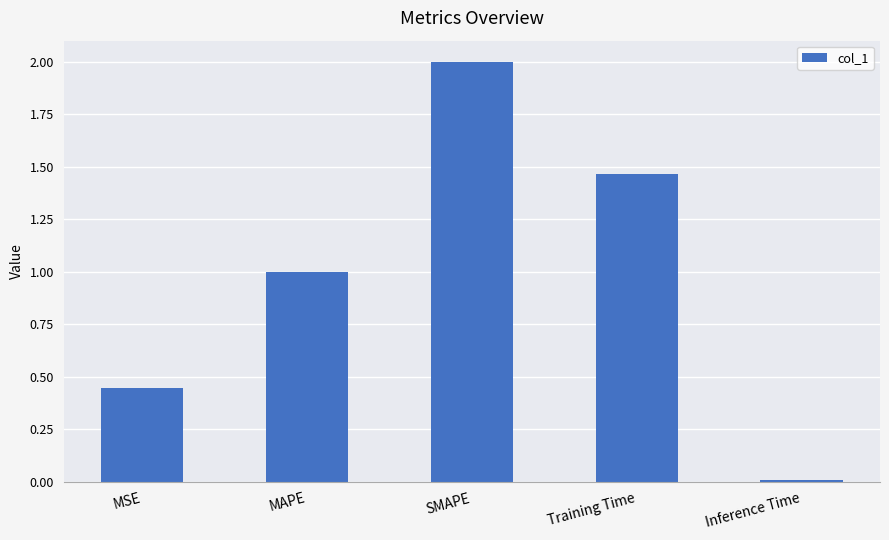

What value does the data have at SMAPE?

2.0